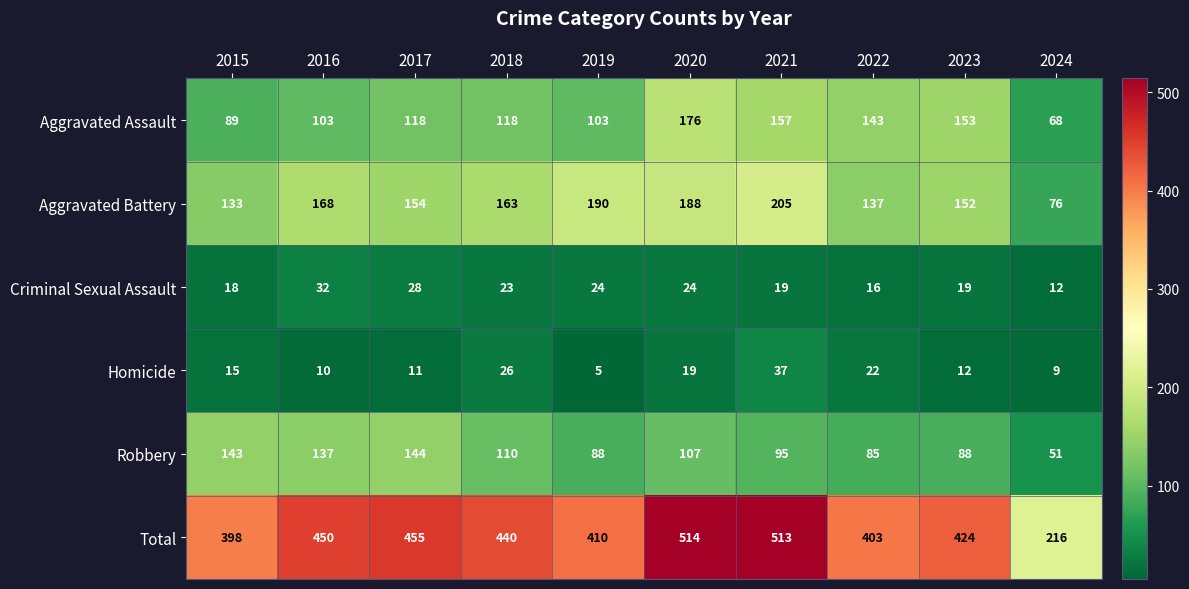

How many series are shown in this chart?

6